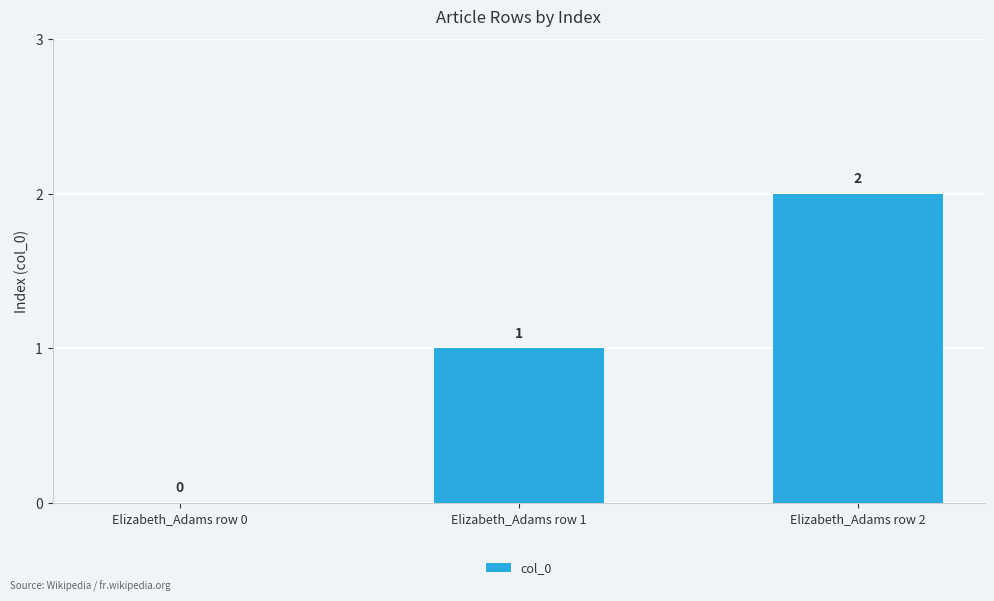

What is the sum of all values?

3